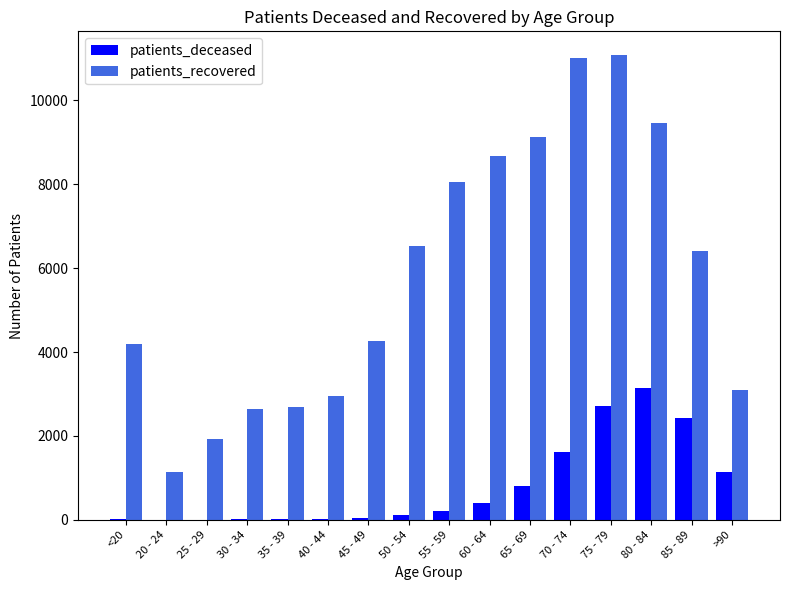

At which category is the sum across all series the highest?

75 - 79